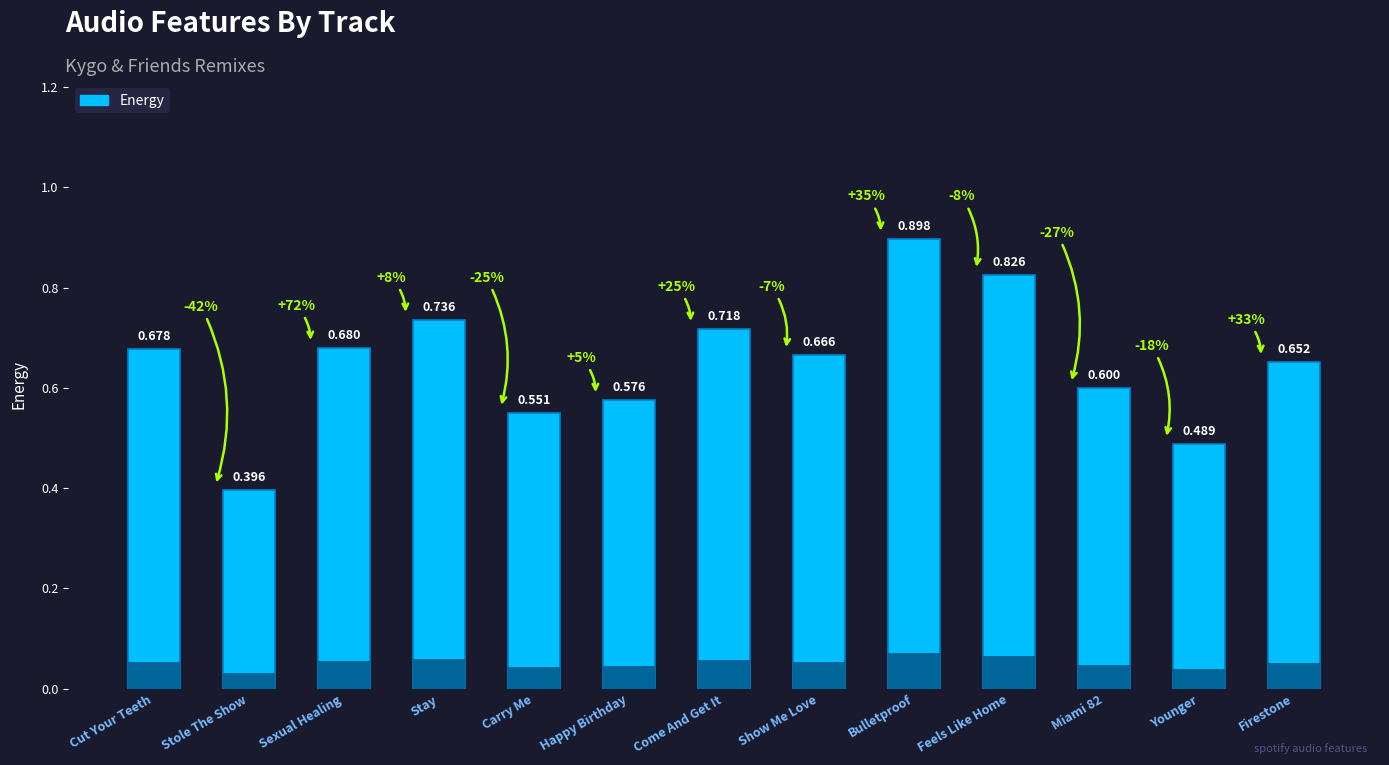

How many values are between 0 and 1?

13